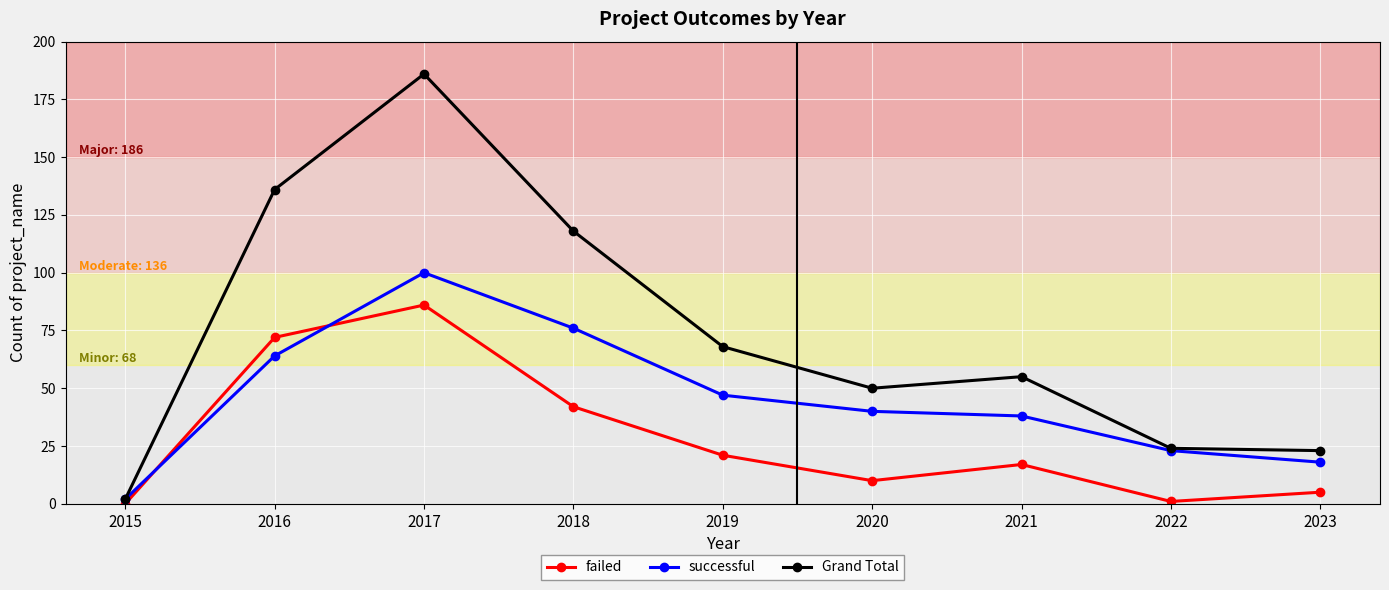

Reading left to right, extract all data points from this chart.

failed: 2015=0	2016=72	2017=86	2018=42	2019=21	2020=10	2021=17	2022=1	2023=5
successful: 2015=2	2016=64	2017=100	2018=76	2019=47	2020=40	2021=38	2022=23	2023=18
Grand Total: 2015=2	2016=136	2017=186	2018=118	2019=68	2020=50	2021=55	2022=24	2023=23